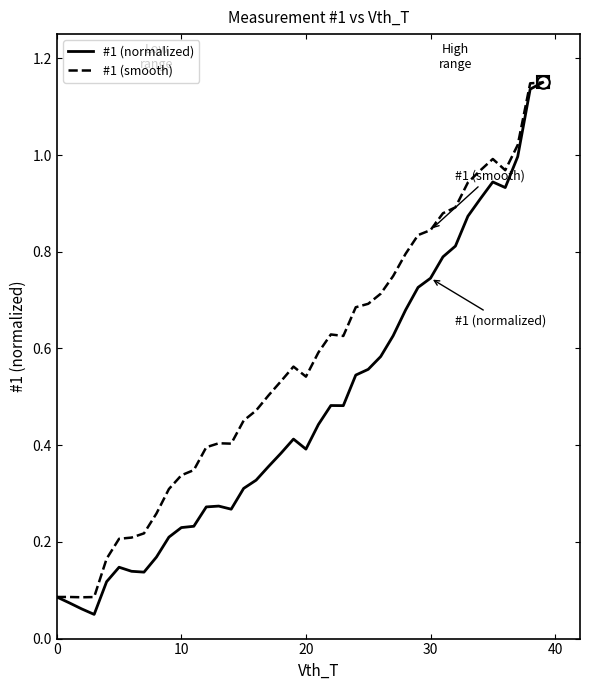

Rank the series by their average value, from lowest to highest.

#1 (normalized), #1 (smooth)